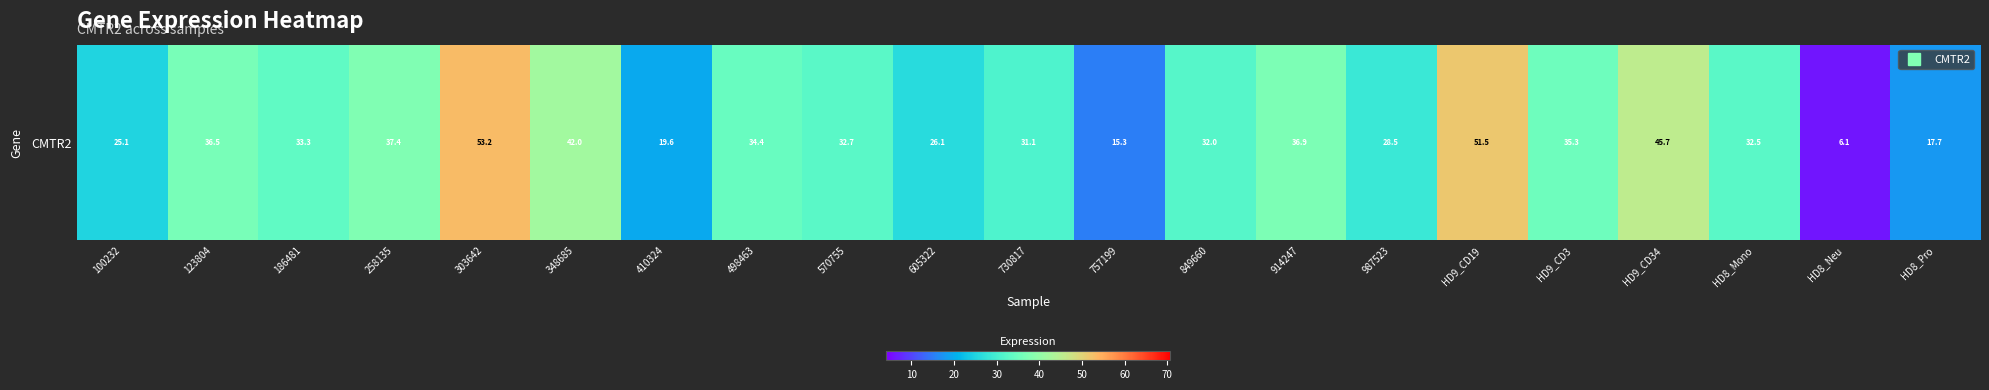

What is the smallest value displayed?

6.1